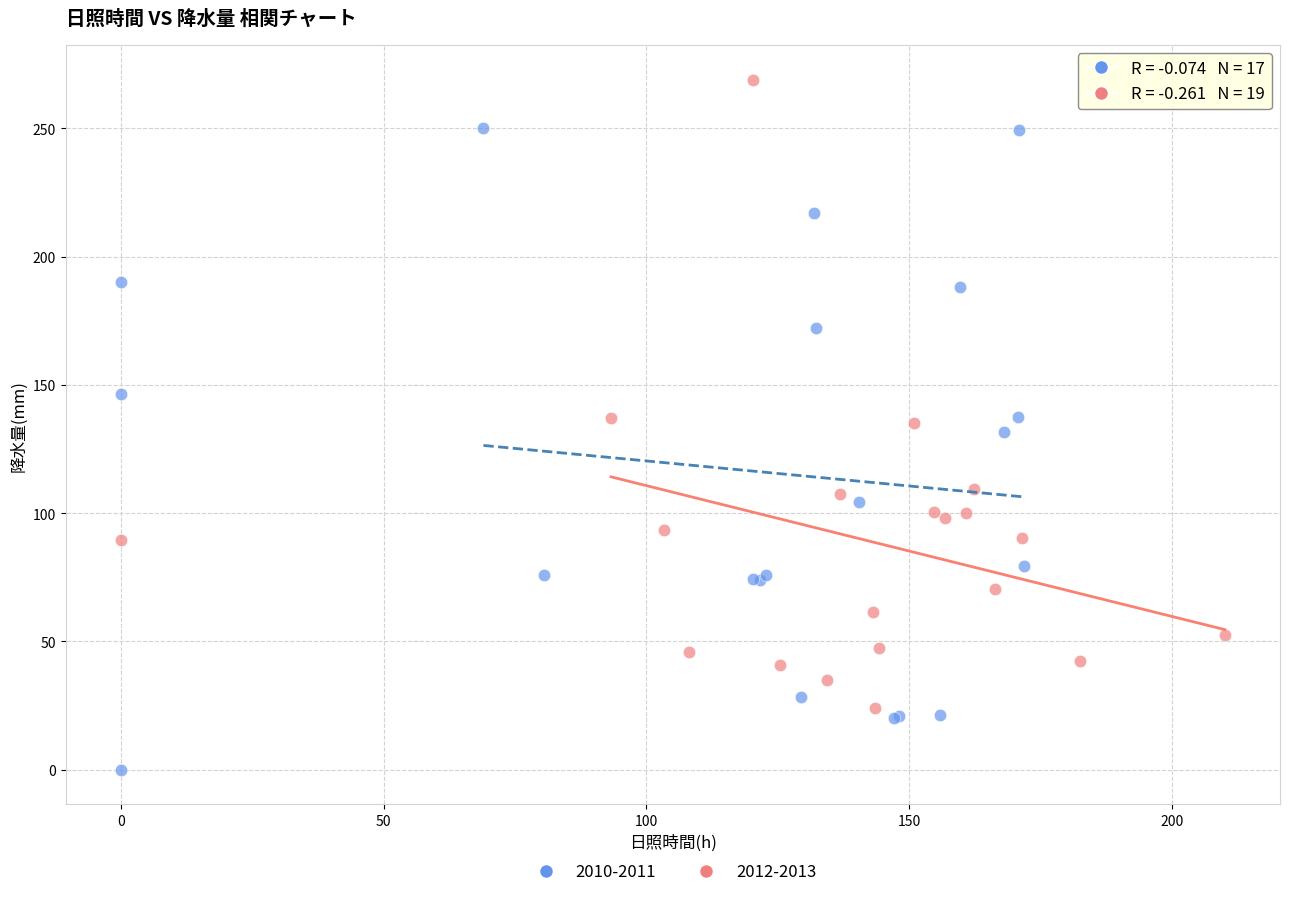

Which series contains the highest Y value?

2012-2013